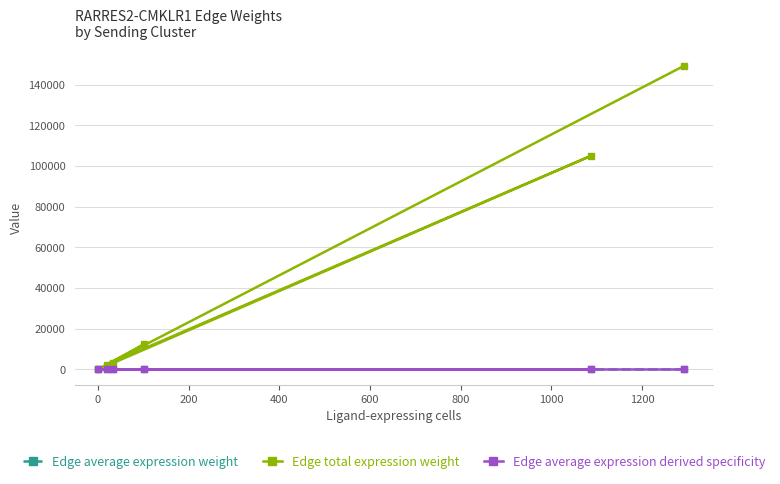

Which series has the largest total across all categories?

Edge total expression weight